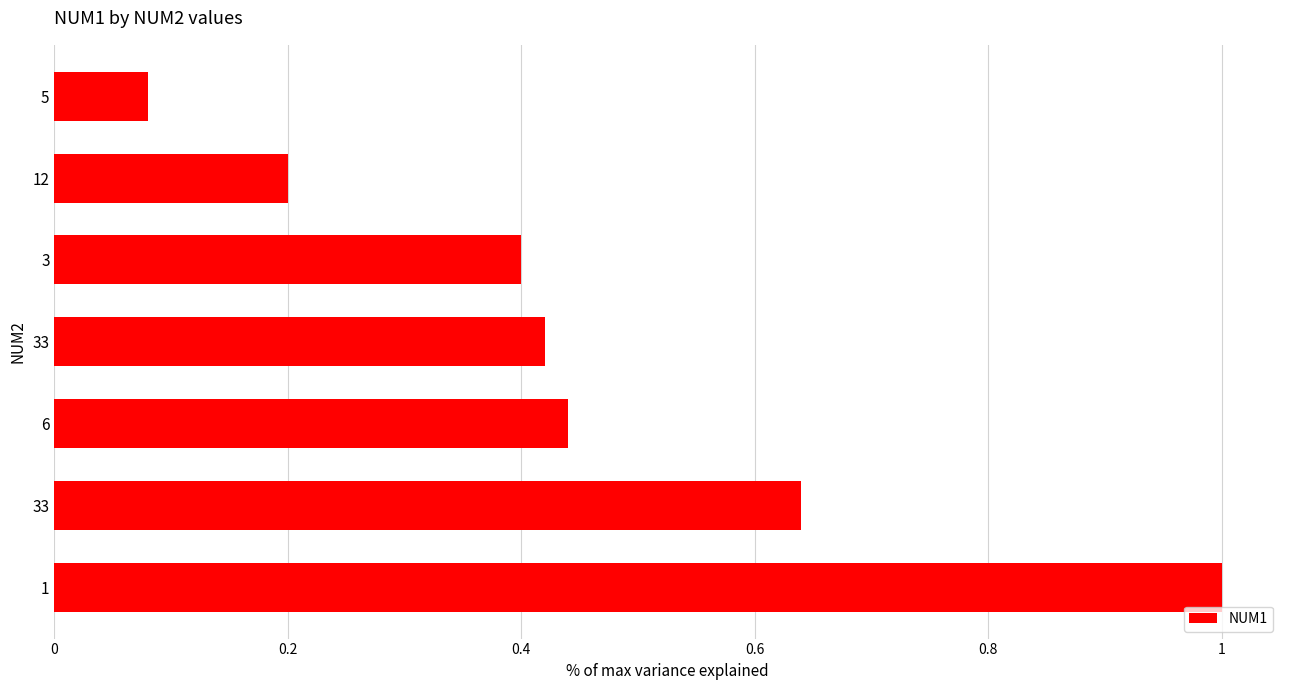

Are the bars horizontal?

Yes